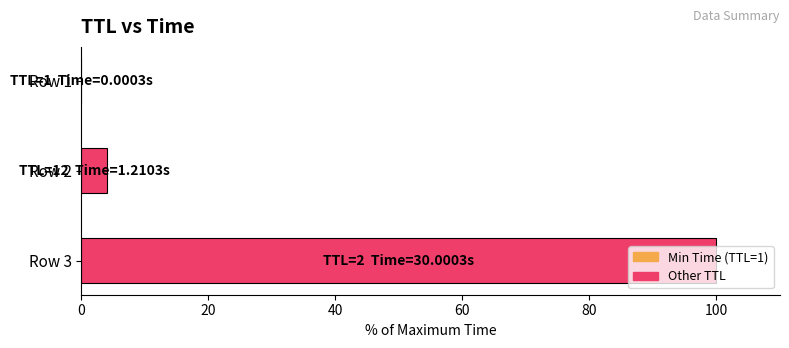

At which label is the value closest to 50?

Row 2